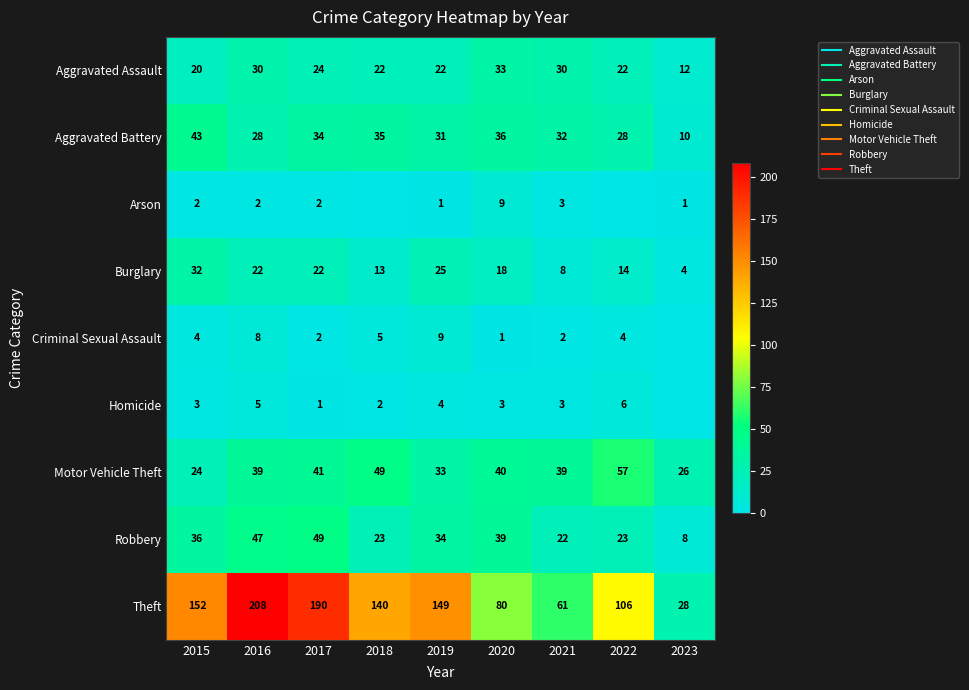

Count the number of data series in this chart.

9